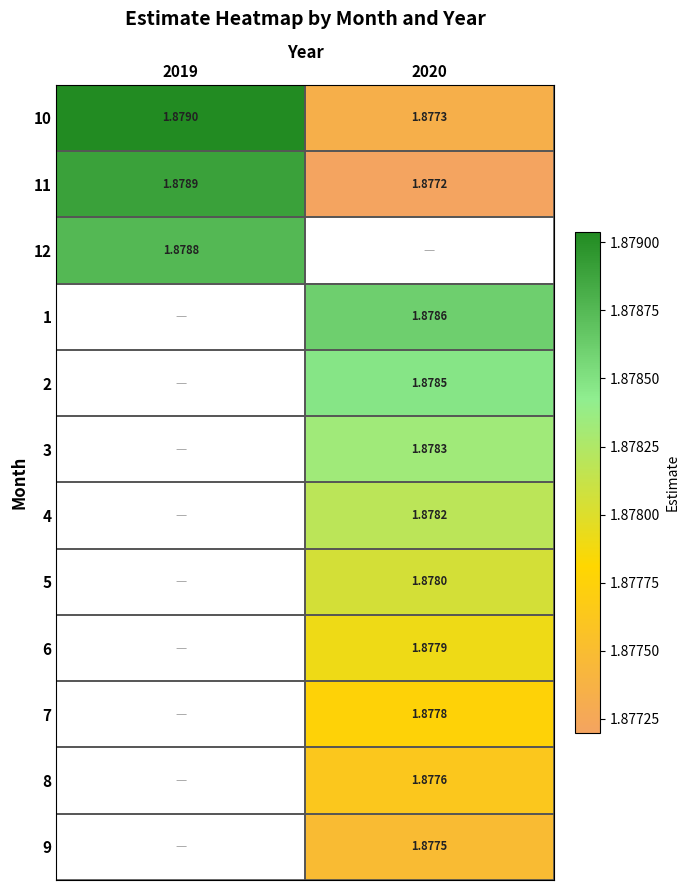

What is the greatest value displayed?

1.9